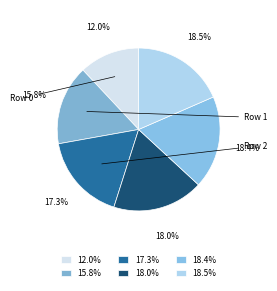

To the nearest percent, what is the average slice percentage?

17%